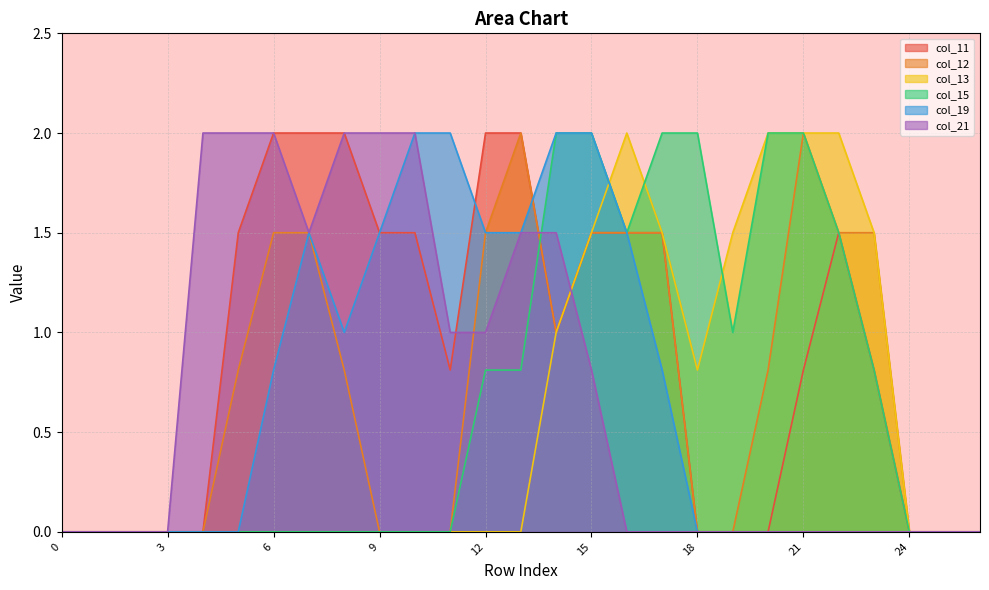

At which label is col_21 closest to 1?

11